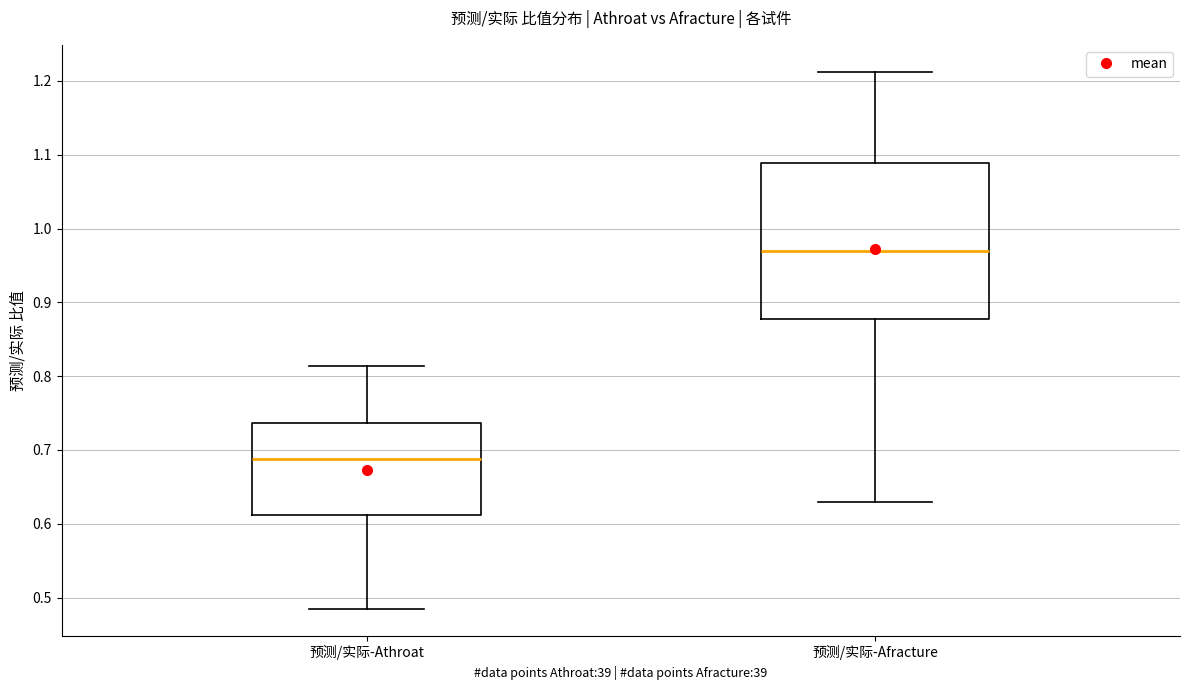

Which box is the tallest, from its lower edge to its upper edge?

预测/实际-Afracture